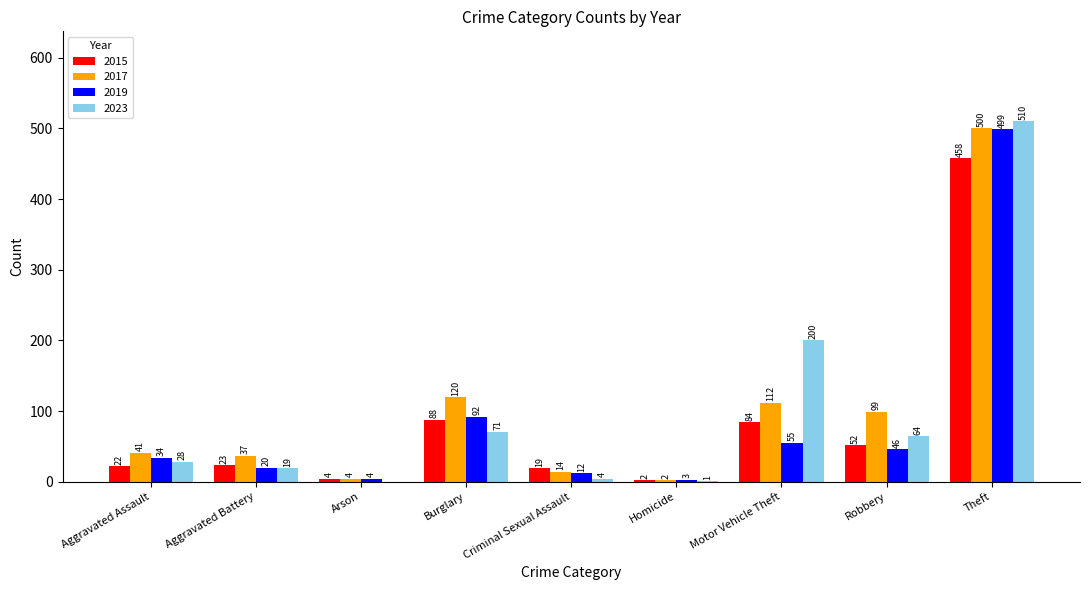

At which category is the sum across all series the highest?

Theft